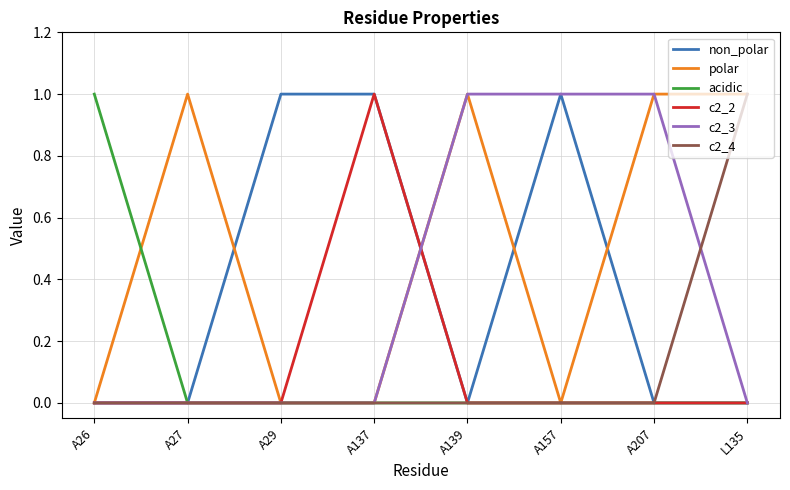

Reading left to right, what are all the values shown in this chart?

non_polar: 0	0	1	1	0	1	0	0
polar: 0	1	0	0	1	0	1	1
acidic: 1	0	0	0	0	0	0	0
c2_2: 0	0	0	1	0	0	0	0
c2_3: 0	0	0	0	1	1	1	0
c2_4: 0	0	0	0	0	0	0	1